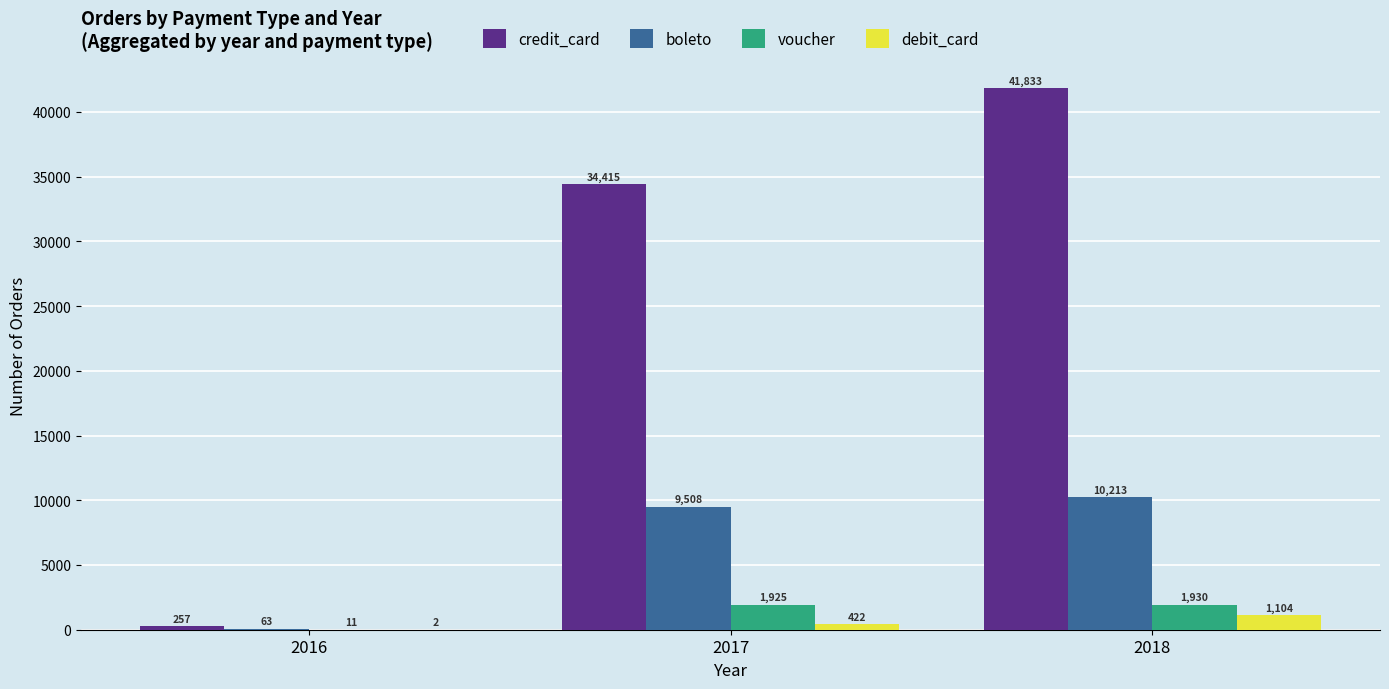

The voucher series shows 1925 at 2017. True or false?

True